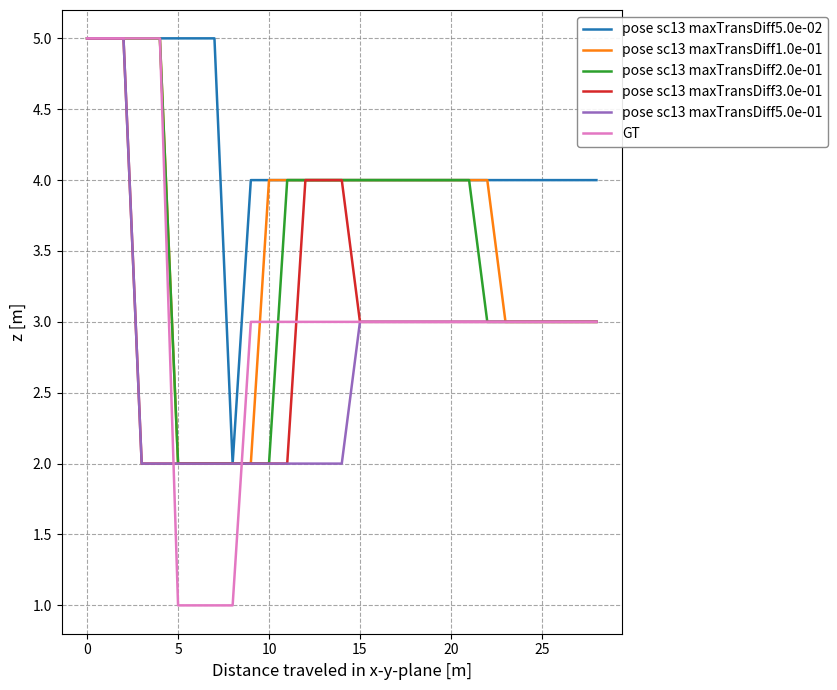

Which series has the largest total across all categories?

pose sc13 maxTransDiff5.0e-02